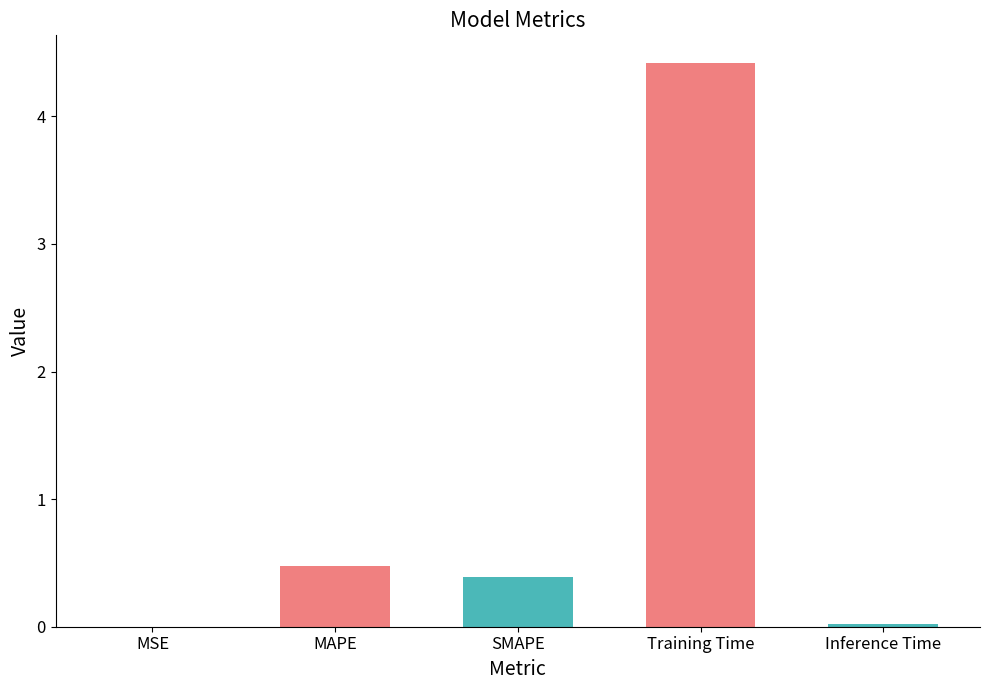

What is the change in value from SMAPE to Inference Time?

-0.4